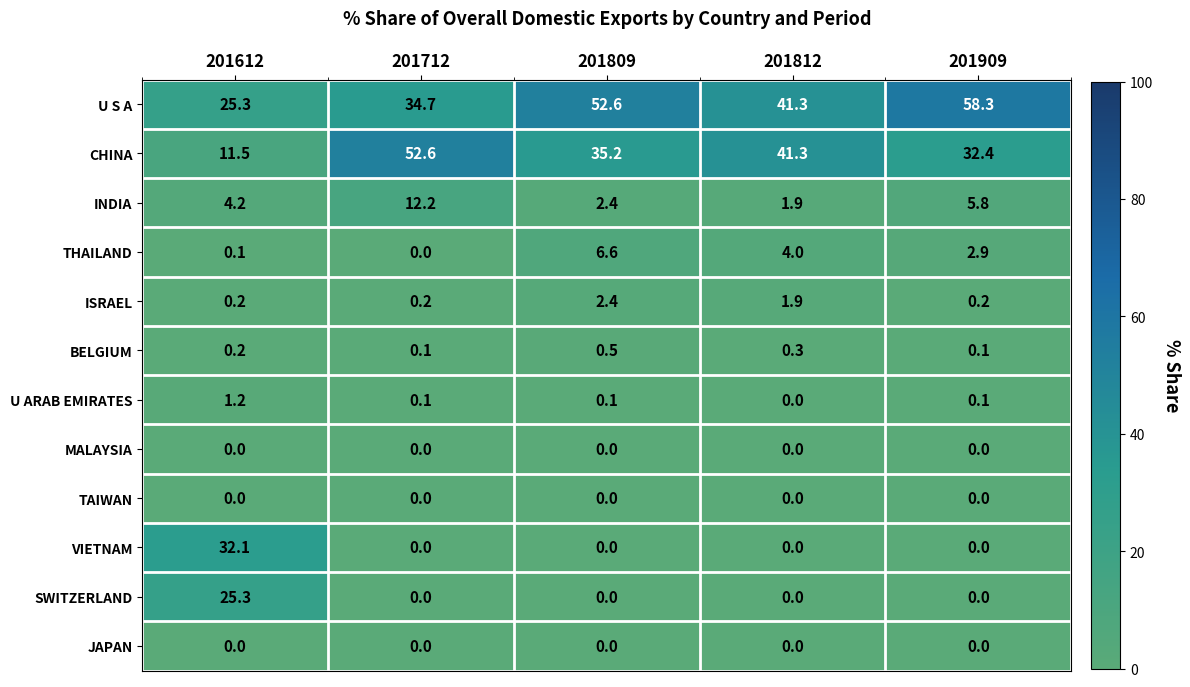

What value does the CHINA series have at 201909?

32.4